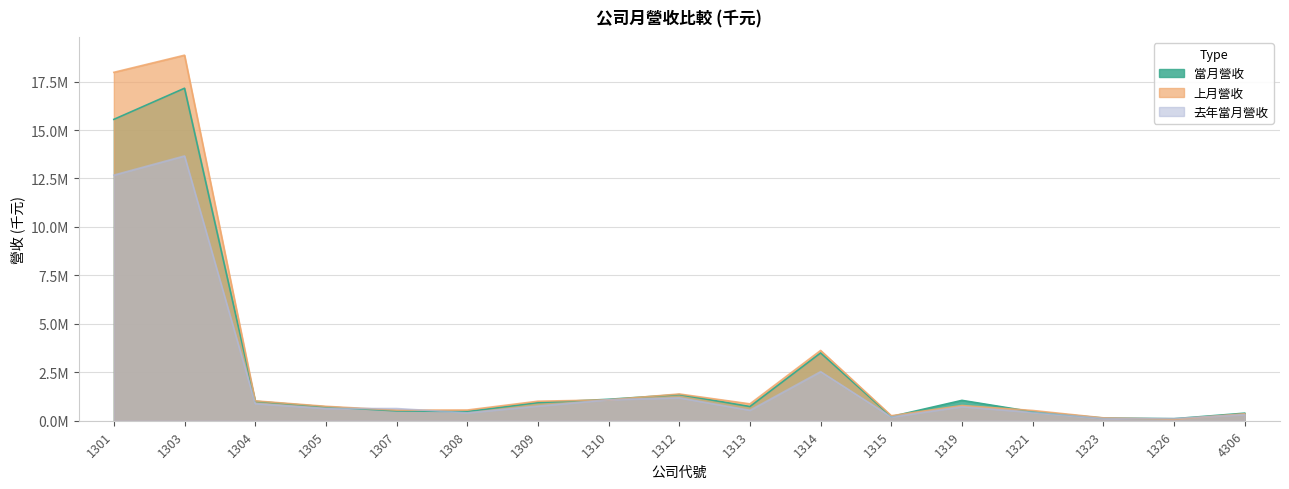

How many distinct data groups are displayed?

3